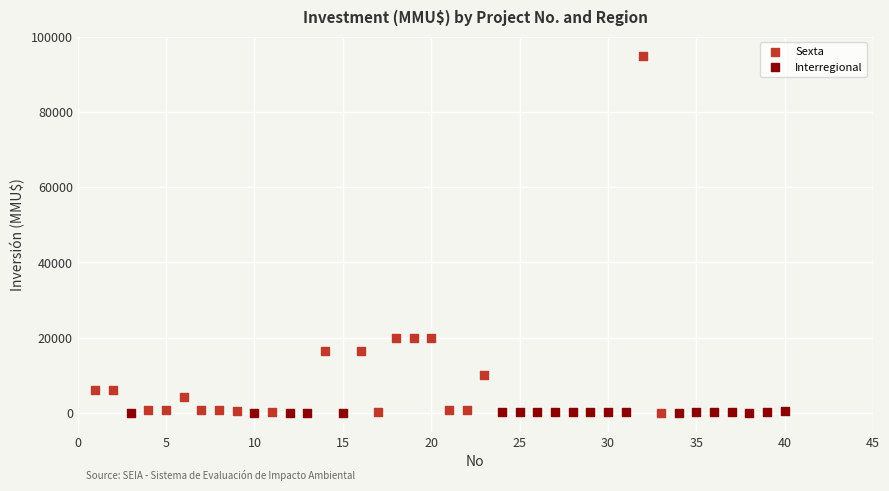

Which series reaches the maximum Y coordinate?

Sexta